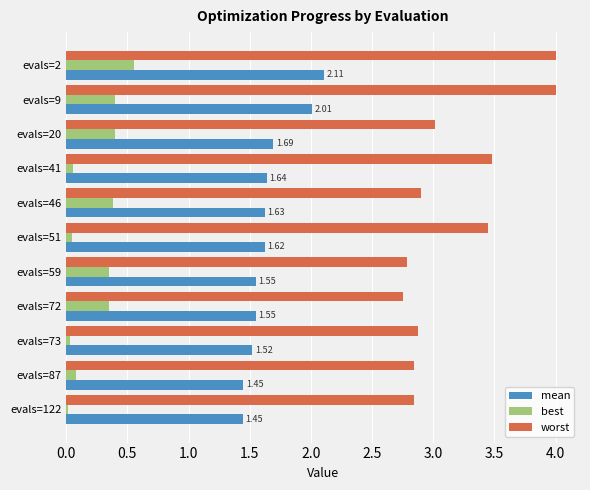

What is the total value across all series at evals=9?

6.4